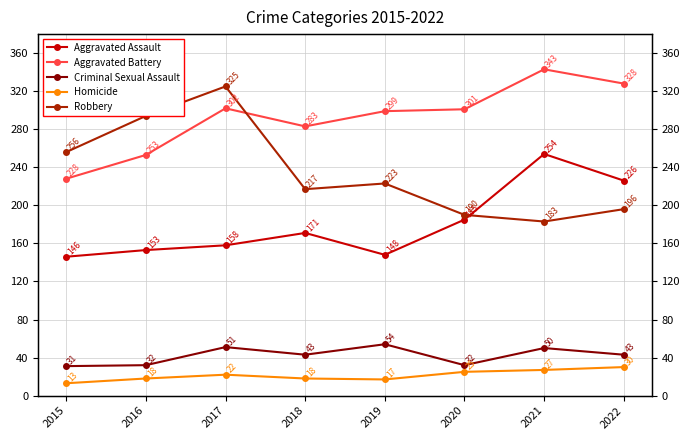

What is the value of the Robbery point at the 3rd from the left?

325